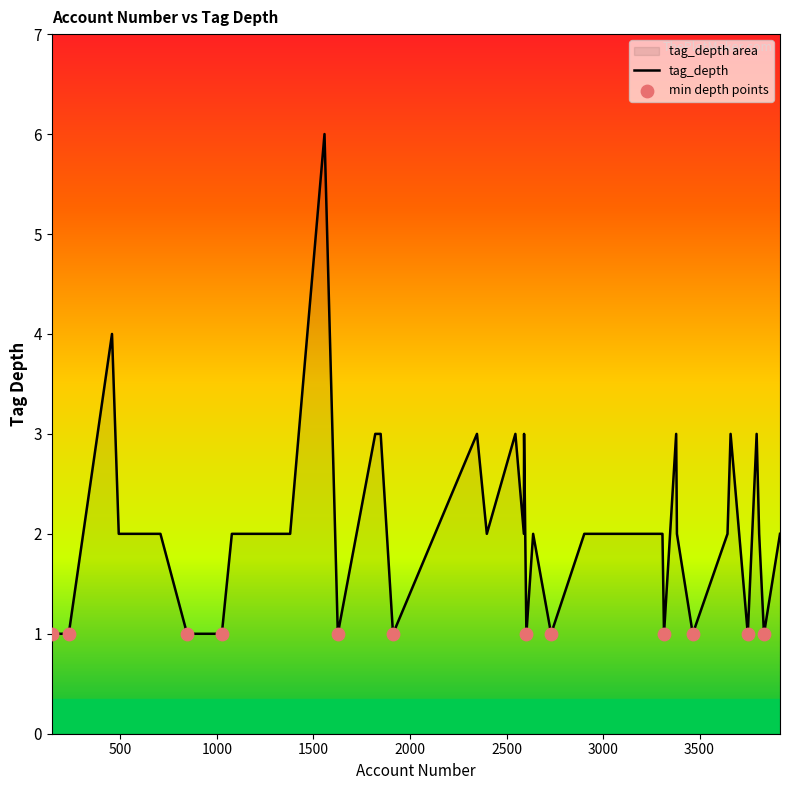

Which has a higher value, 845 or 456?

456